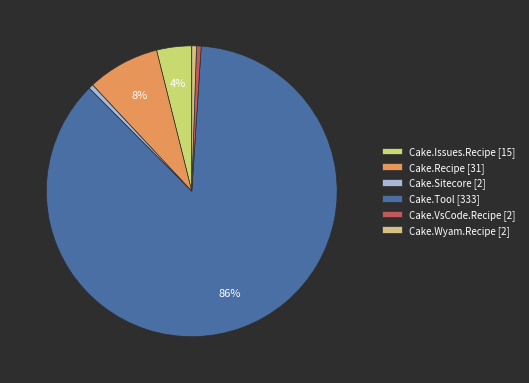

Is it true that Cake.Sitecore [2] is 11% of the pie?

False